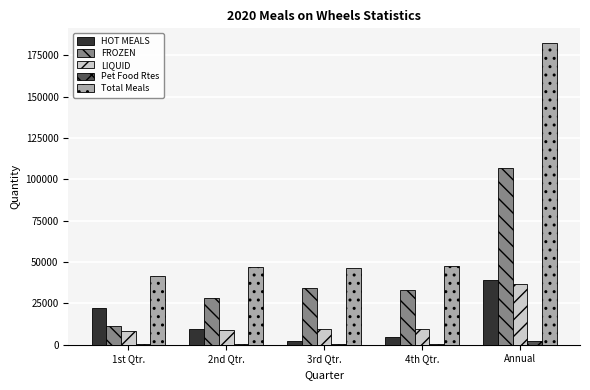

What is the label of the 3rd bar from the right?

3rd Qtr.